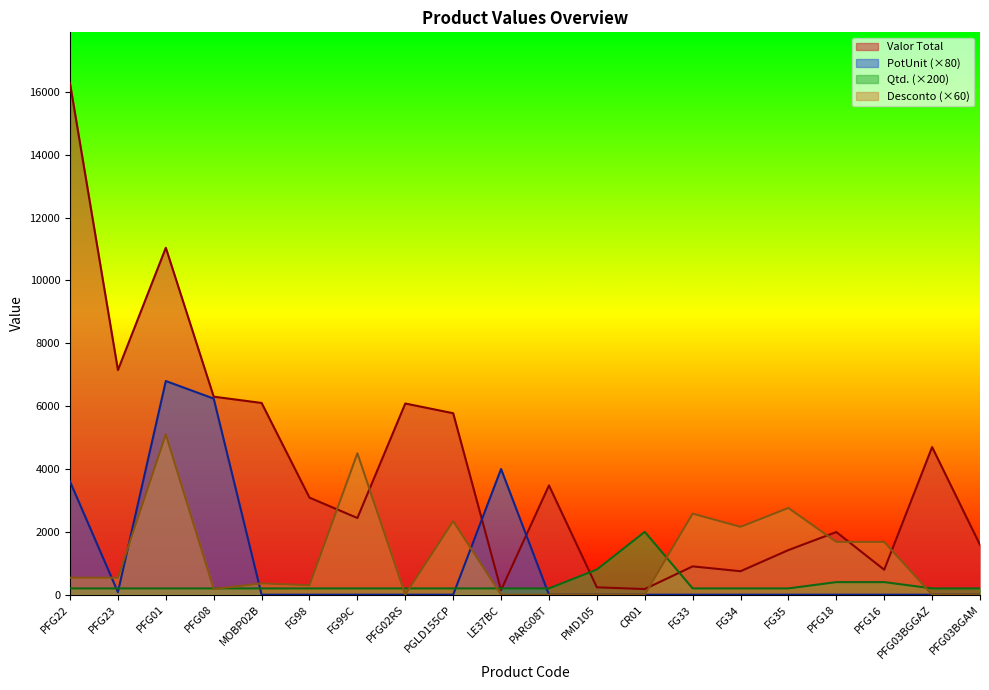

What is the sum of the Valor Total values at FG35 and PFG23?

8569.8